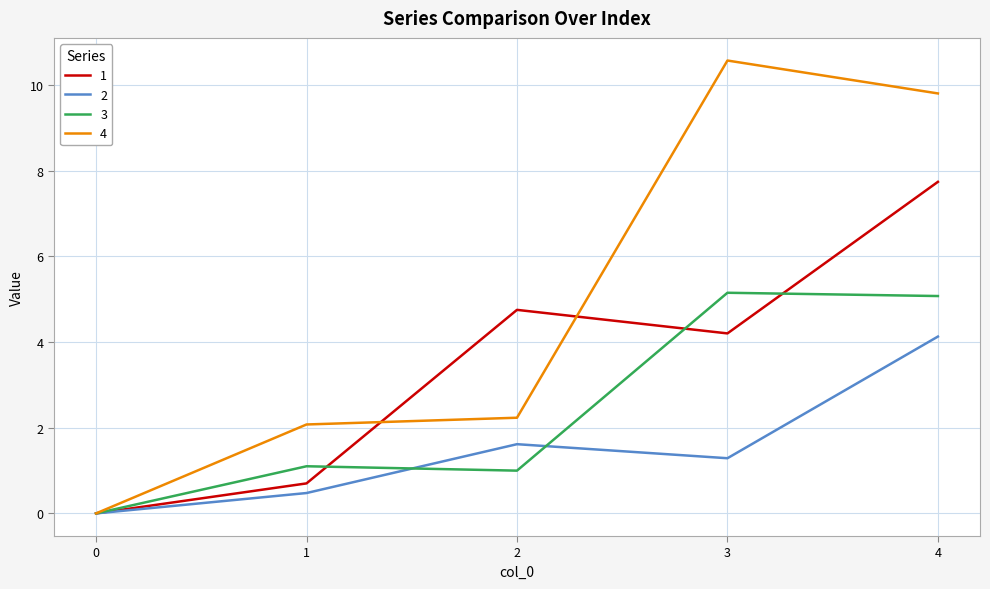

Is it true that 3 equals 1.0 at 2?

True